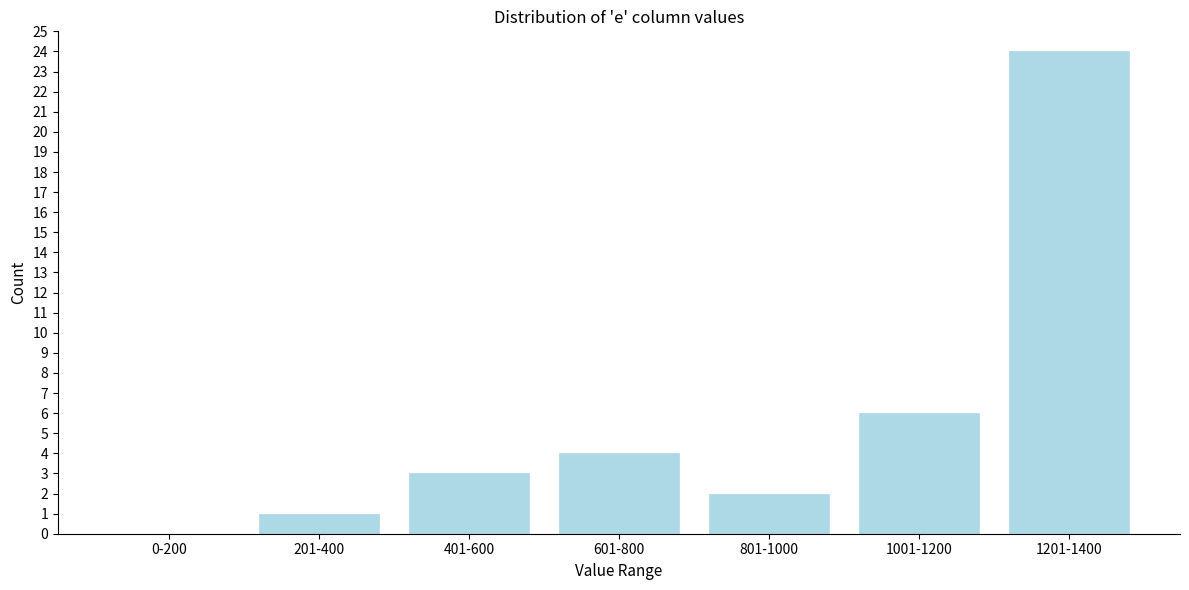

Reading right to left, list all the values displayed in this chart.

1201-1400=24	1001-1200=6	801-1000=2	601-800=4	401-600=3	201-400=1	0-200=0